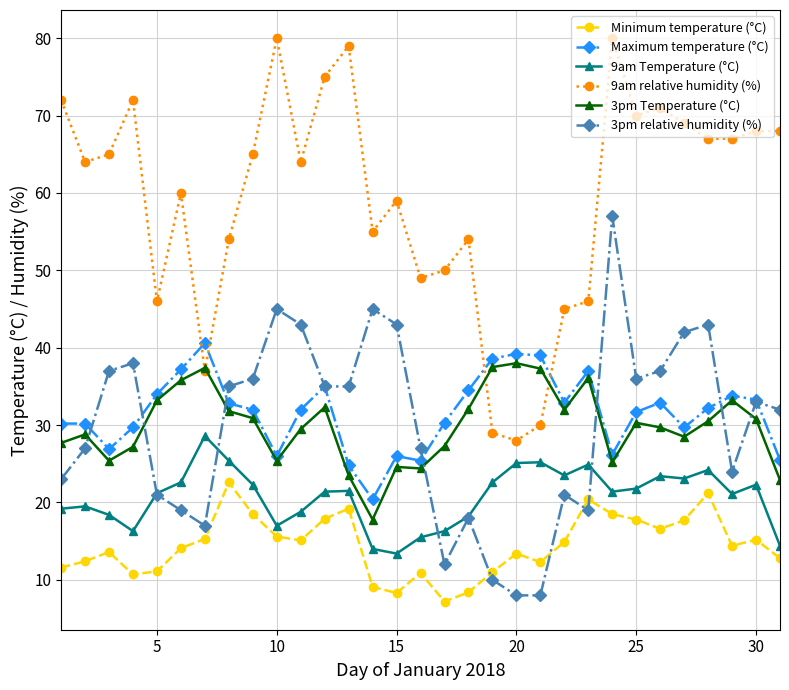

True or false: Maximum temperature (°C) has more than 0 points higher than both neighbors.

True